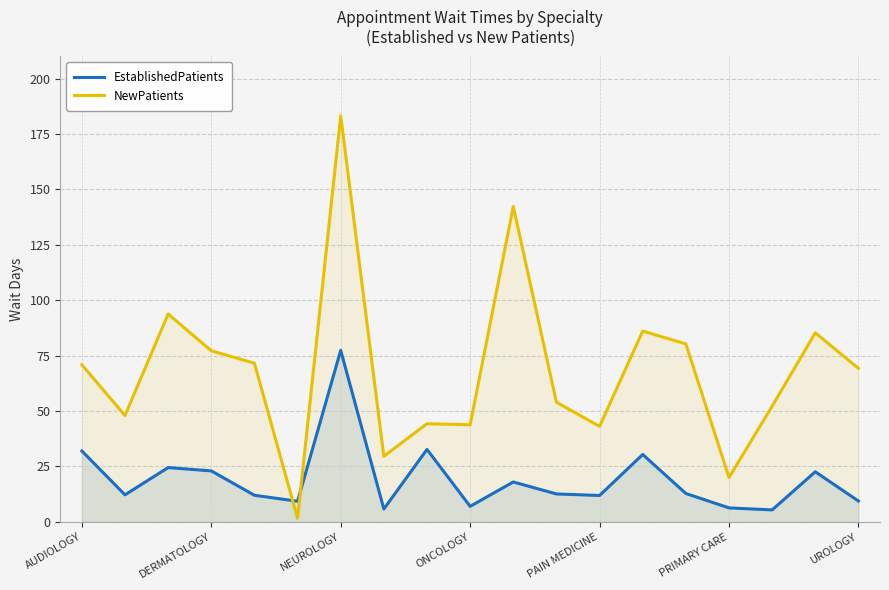

Which series has the largest total across all categories?

NewPatients